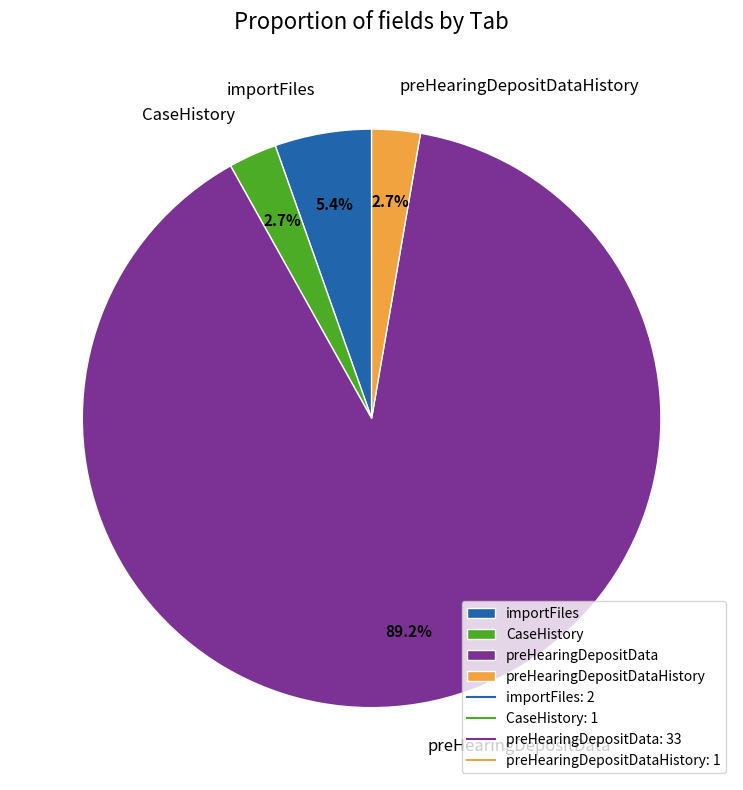

How much of the chart is everything except preHearingDepositDataHistory?

97.3%